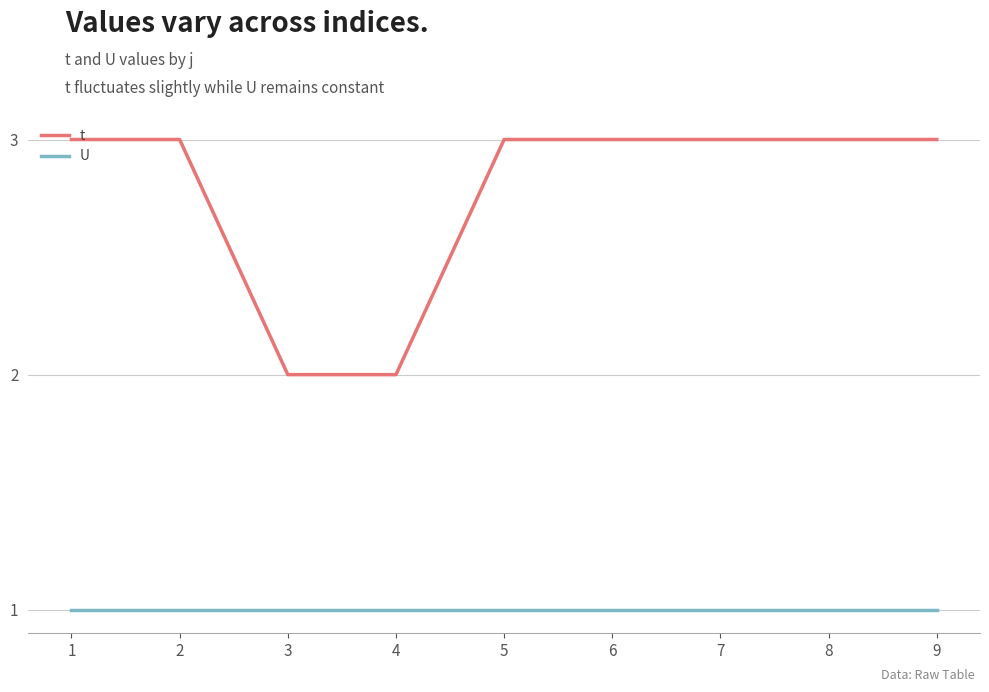

At 1, list the series in order from smallest to largest.

U, t